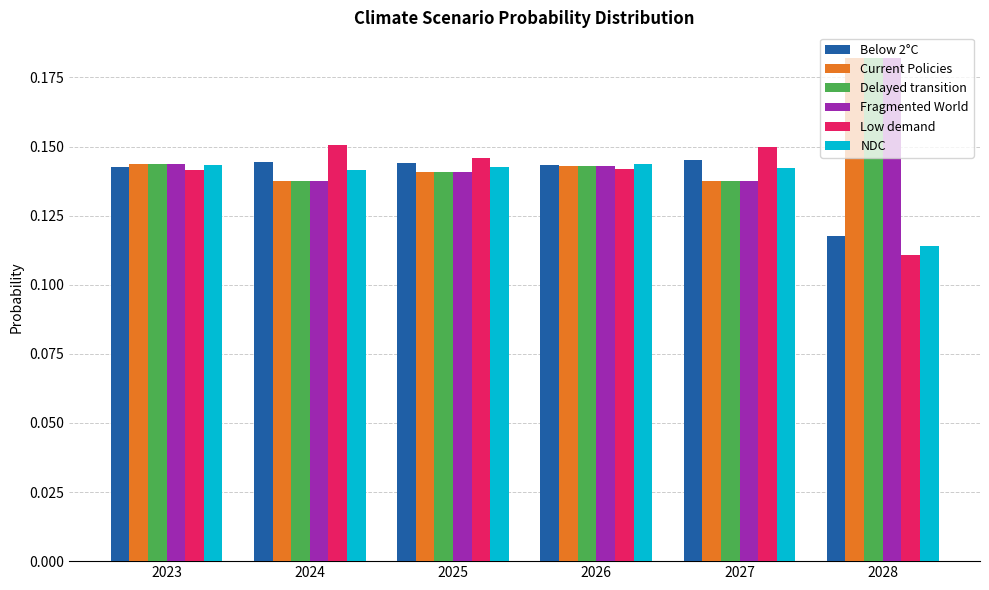

How many data points does each series have?

6